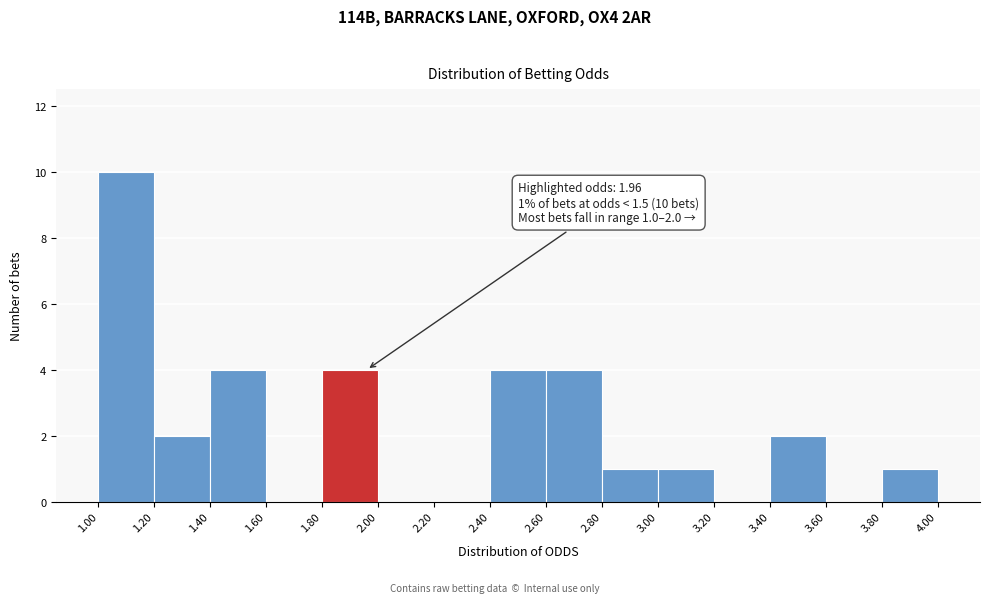

Over which range of the x-axis is the bar tallest?

1.00 to 1.20